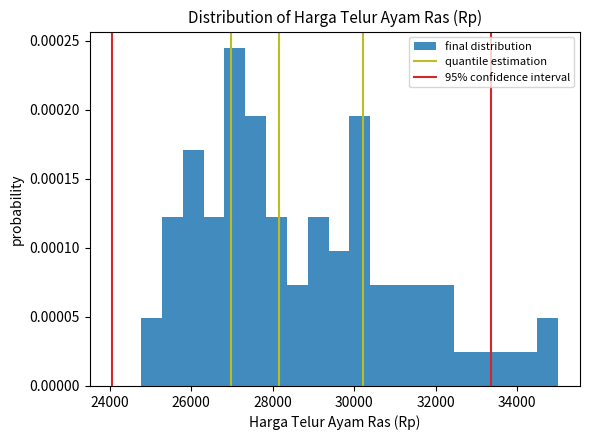

Around what value on the x-axis is the tallest bar? Give the approximate position of its centre, as read against the axis.

27000